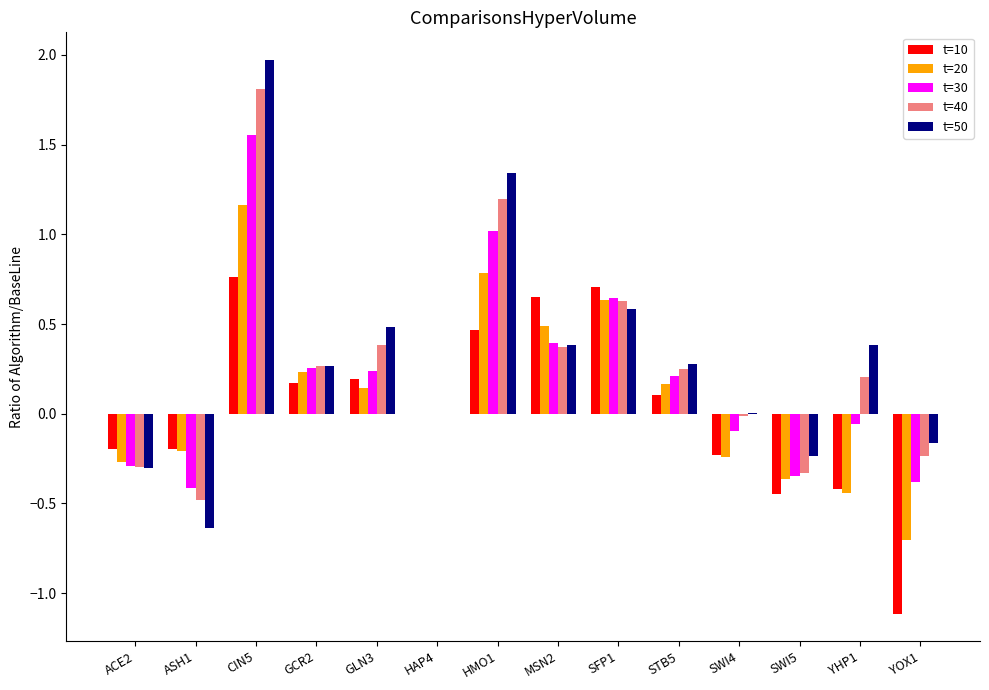

Which category has the highest value in the t=20 series?

CIN5